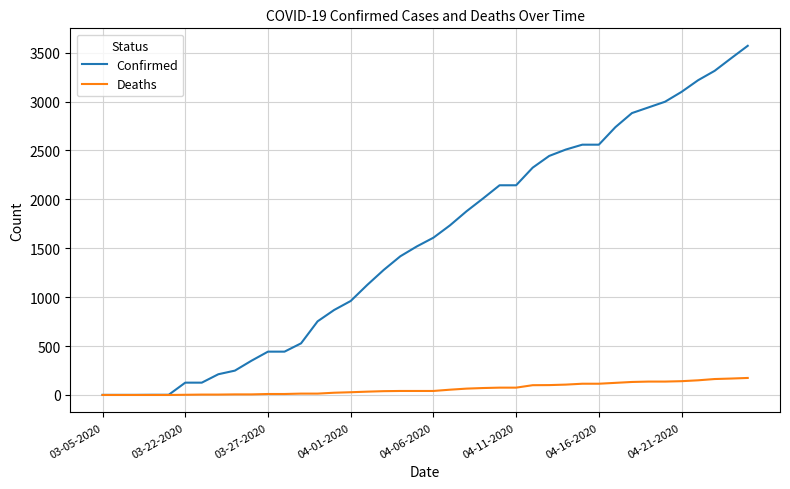

What is the highest value of the Confirmed series?

3570